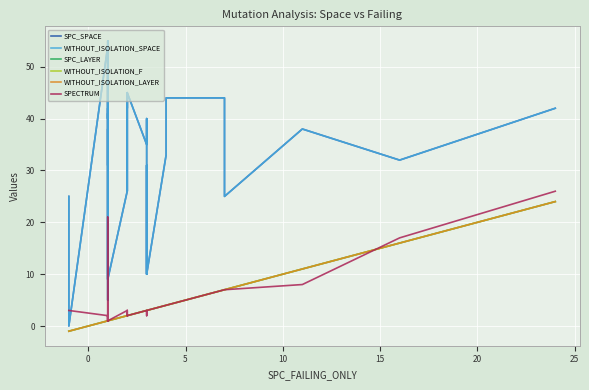

Is the value of SPC_LAYER at 24 greater than the value of WITHOUT_ISOLATION_F at 27?

No